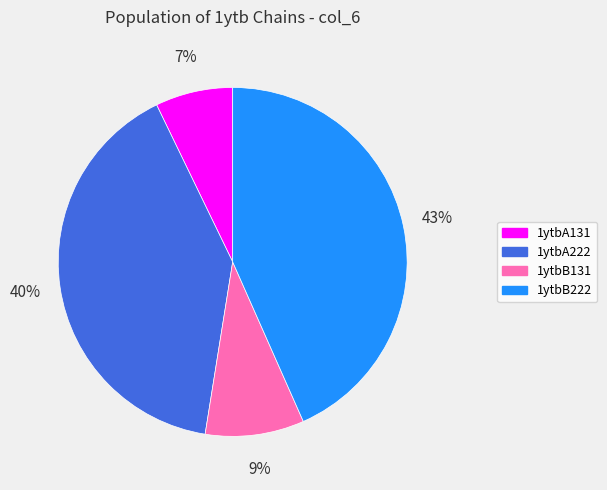

To the nearest percent, what is the difference between the largest and smallest slice percentages?

36%